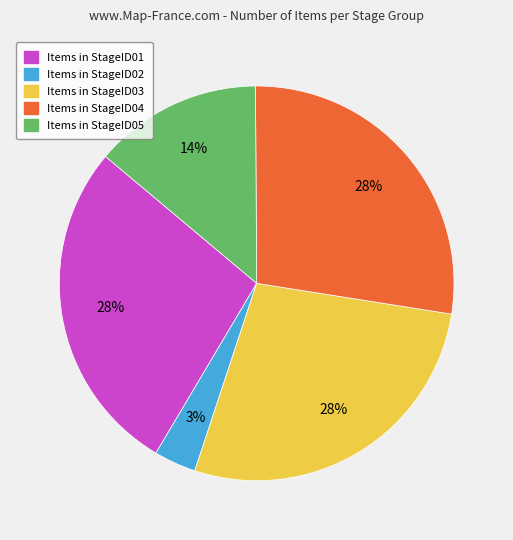

Does any single category account for the majority?

No